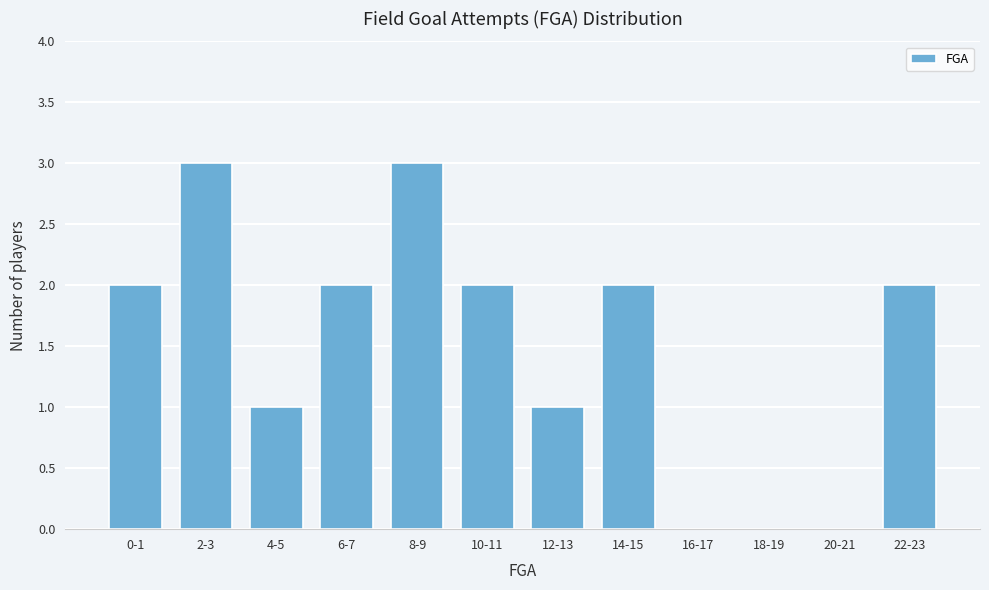

Reading left to right, extract all data points from this chart.

0-1=2	2-3=3	4-5=1	6-7=2	8-9=3	10-11=2	12-13=1	14-15=2	16-17=0	18-19=0	20-21=0	22-23=2